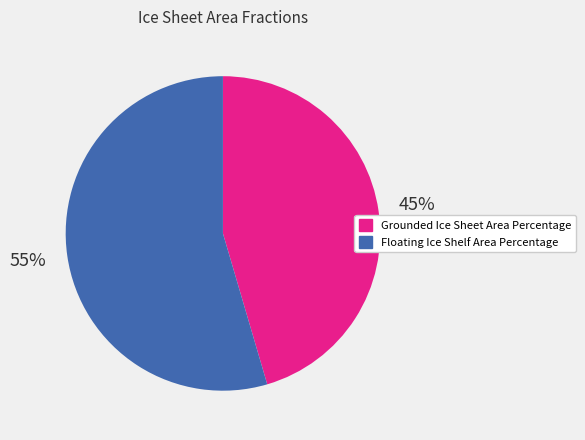

What is the majority slice?

Floating Ice Shelf Area Percentage